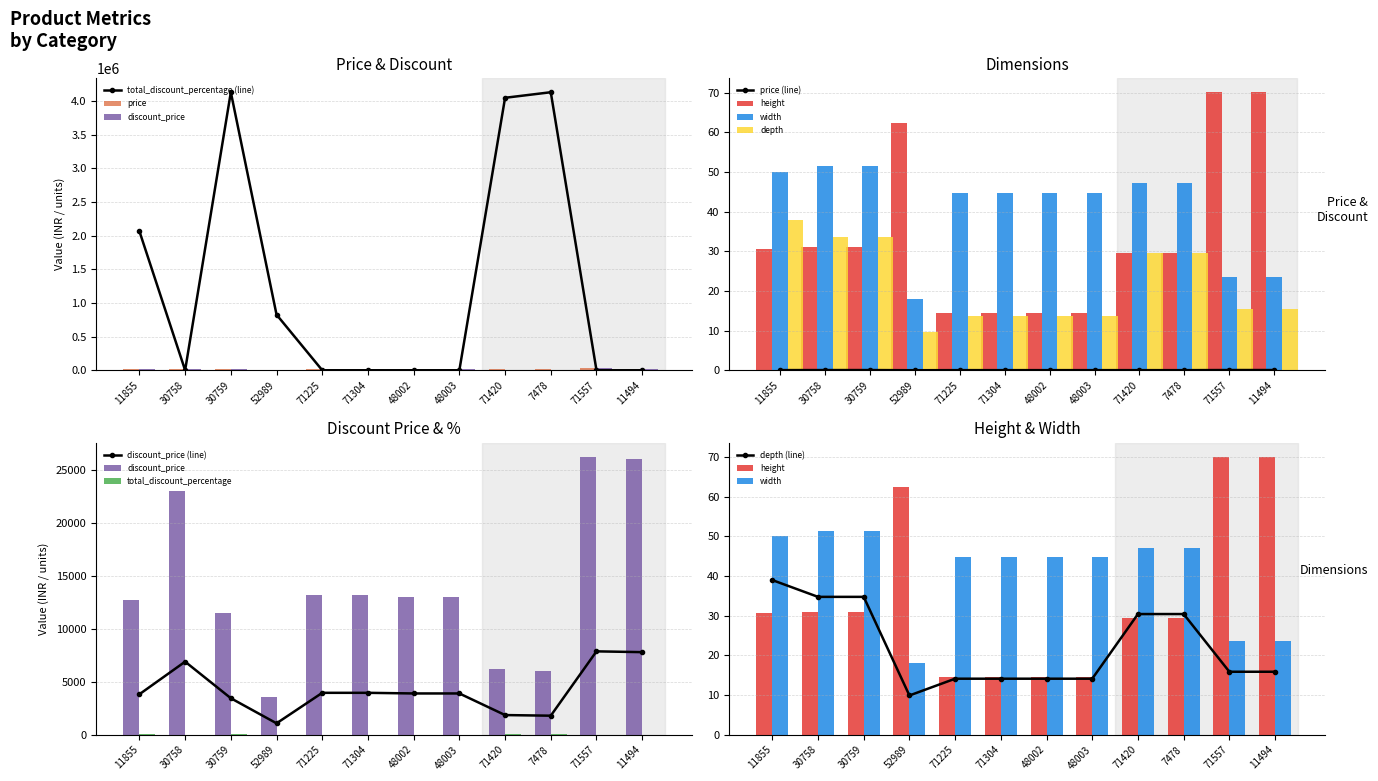

Rank the categories by width value from lowest to highest.

52989, 71557, 11494, 71225, 71304, 48002, 48003, 71420, 7478, 11855, 30758, 30759